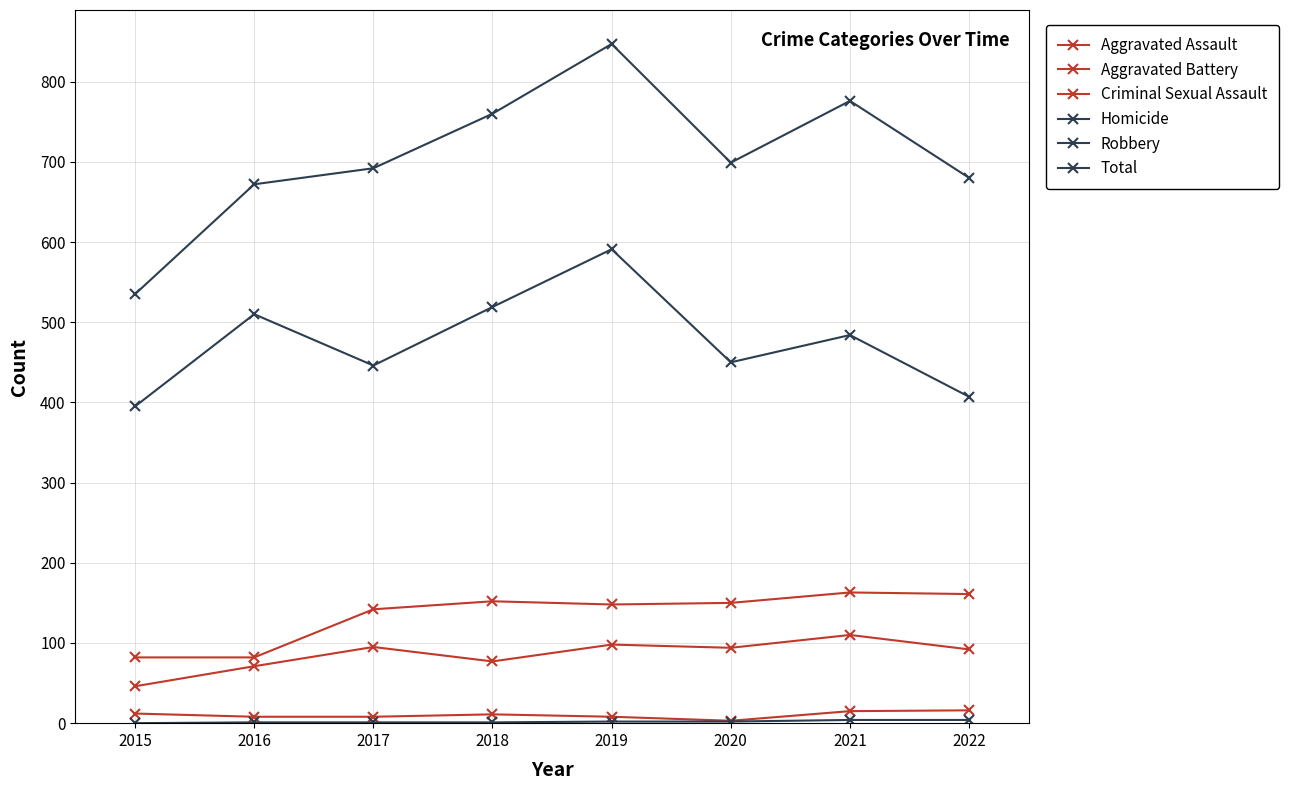

What is the average value of the Criminal Sexual Assault series?

10